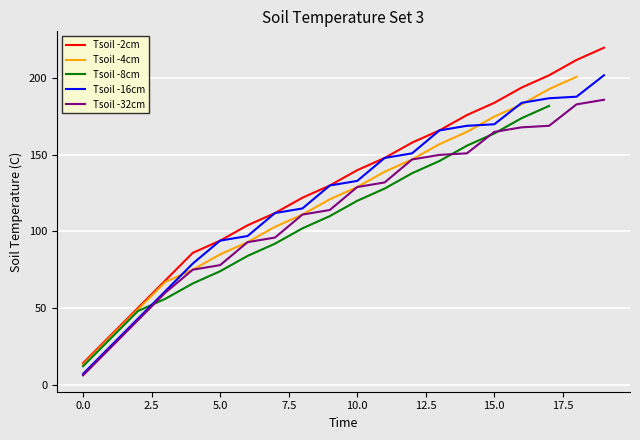

At which label does Tsoil -2cm first exceed 140?

11